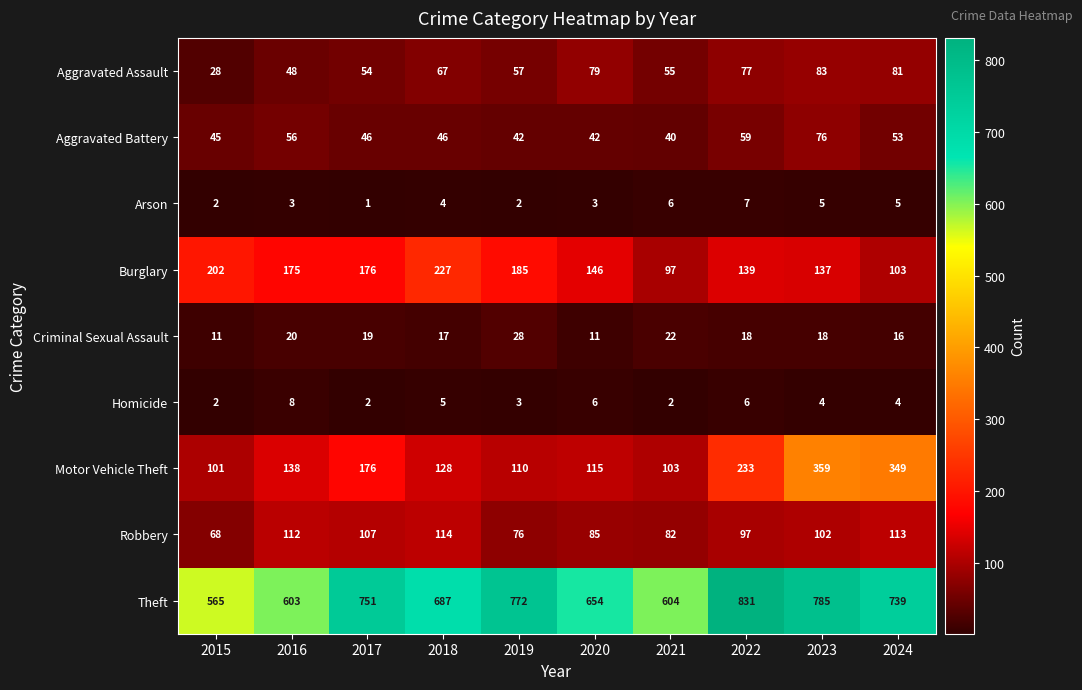

Which series has the widest spread of values?

Theft